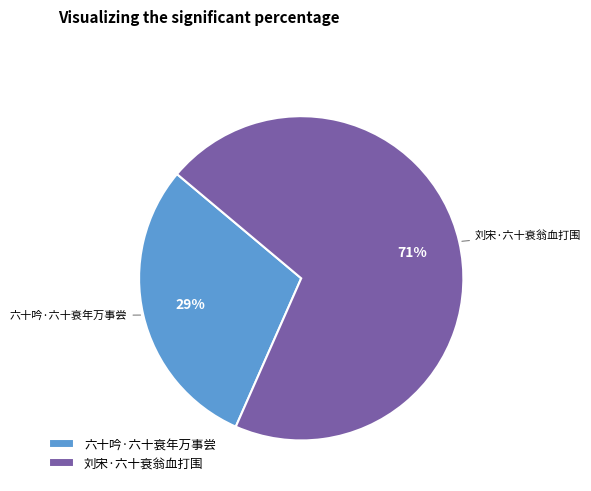

Approximately how many times larger is the value at 六十吟·六十衰年万事尝 compared to 刘宋·六十衰翁血打围?

0.4